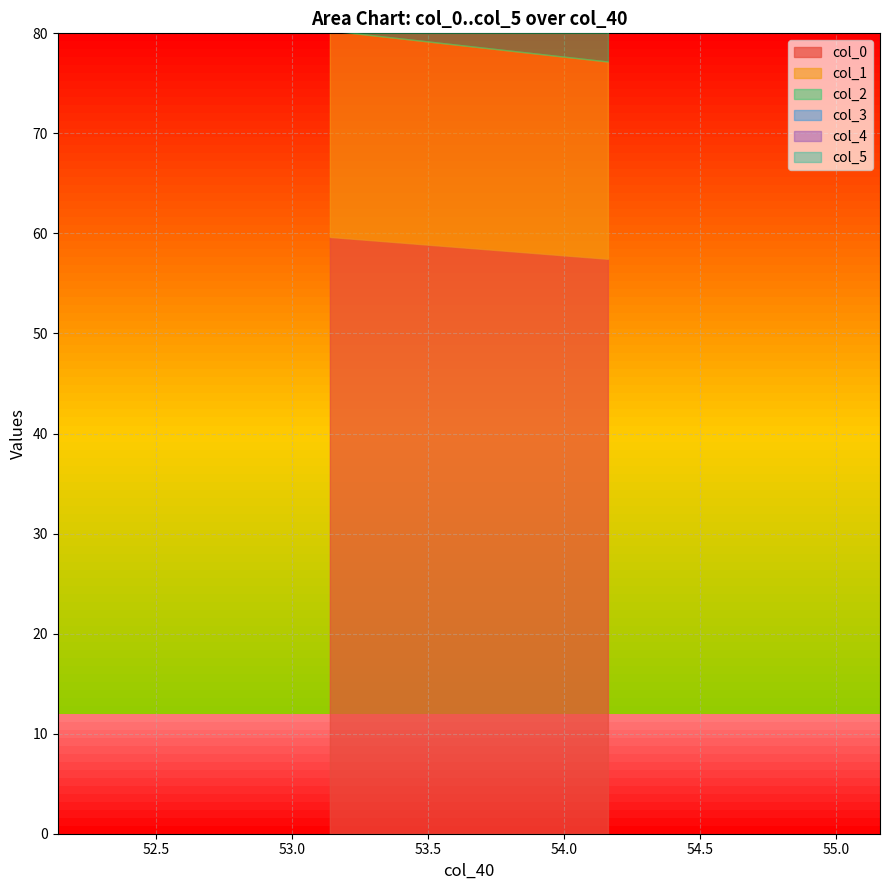

What is the difference between the maximum and minimum values in the col_4 series?

1.4